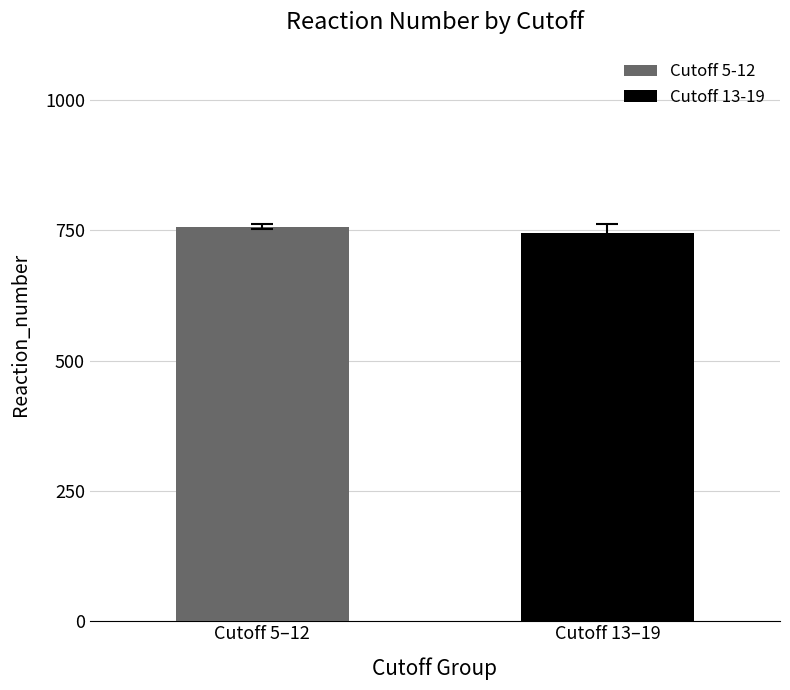

What is the greatest value displayed?

757.1